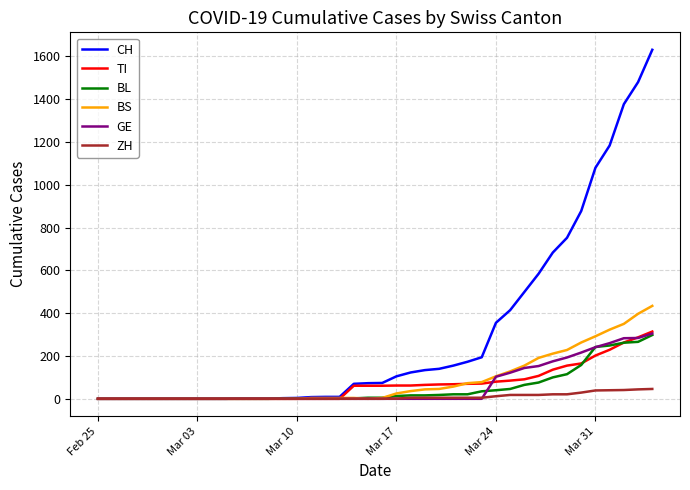

Which series has the largest total across all categories?

CH